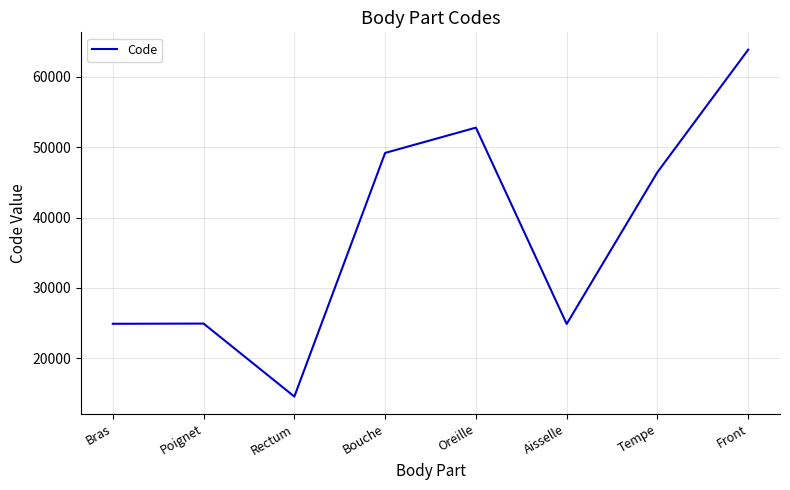

The chart shows a value of 52780 at Oreille. True or false?

True